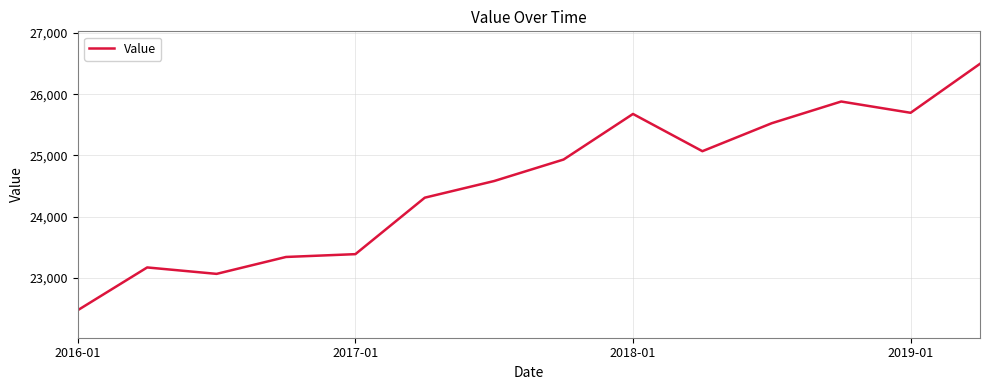

What is the smallest value displayed?

22473.0